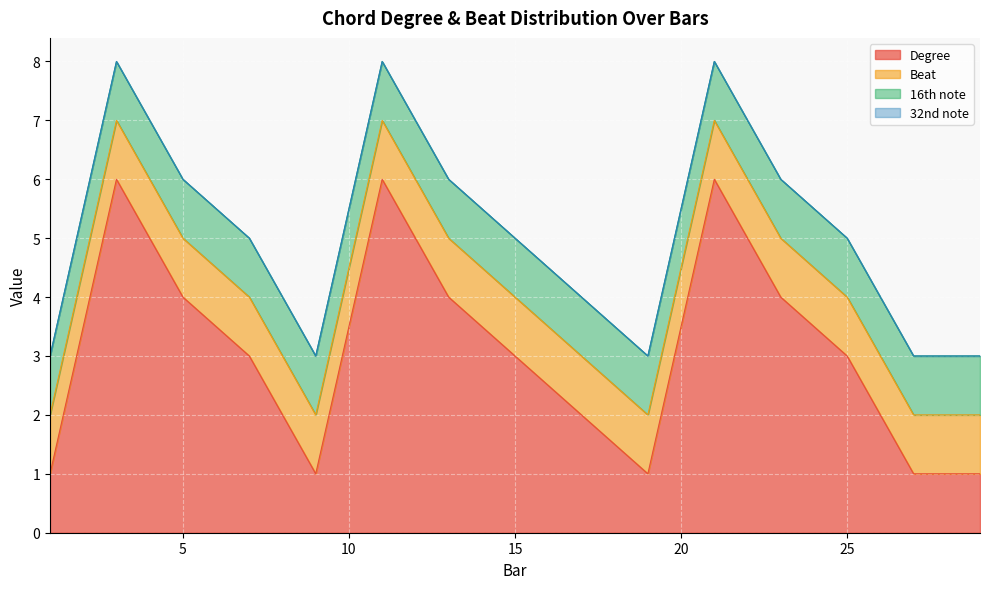

Reading left to right, extract all data points from this chart.

Degree: 1	6	4	3	1	6	4	3	2	1	6	4	3	1	1
Beat: 1	1	1	1	1	1	1	1	1	1	1	1	1	1	1
16th note: 1	1	1	1	1	1	1	1	1	1	1	1	1	1	1
32nd note: 0	0	0	0	0	0	0	0	0	0	0	0	0	0	0